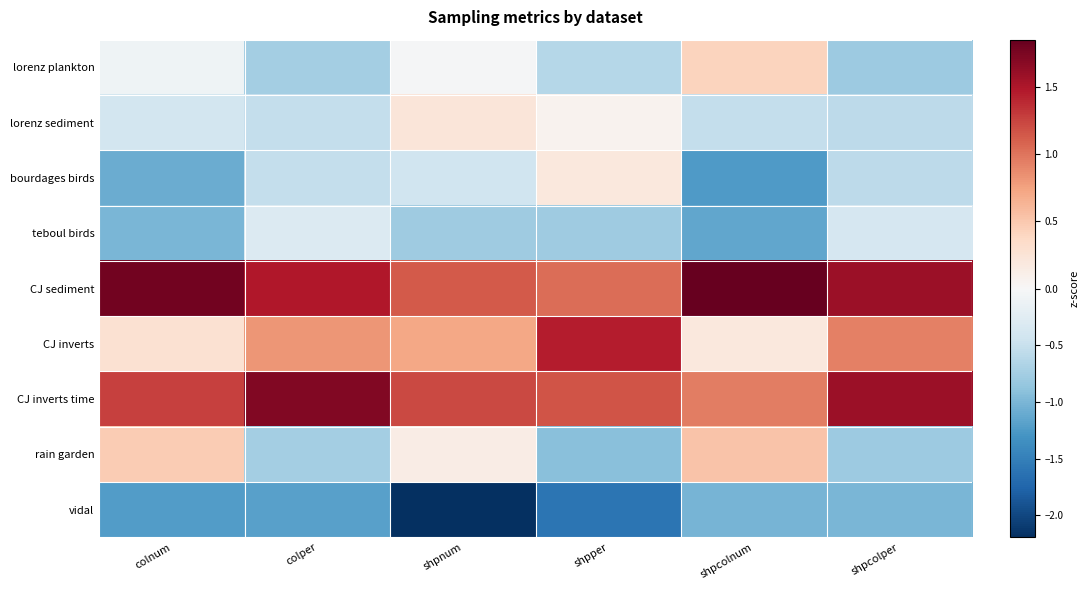

Reading left to right, what are all the values shown in this chart?

lorenz plankton: colnum=-0.1	colper=-0.7	shpnum=-0.0	shpper=-0.6	shpcolnum=0.4	shpcolper=-0.8
lorenz sediment: colnum=-0.4	colper=-0.5	shpnum=0.2	shpper=0.1	shpcolnum=-0.5	shpcolper=-0.6
bourdages birds: colnum=-1.1	colper=-0.5	shpnum=-0.4	shpper=0.2	shpcolnum=-1.2	shpcolper=-0.6
teboul birds: colnum=-1.0	colper=-0.3	shpnum=-0.8	shpper=-0.8	shpcolnum=-1.1	shpcolper=-0.4
CJ sediment: colnum=1.8	colper=1.5	shpnum=1.1	shpper=1.0	shpcolnum=1.9	shpcolper=1.6
CJ inverts: colnum=0.3	colper=0.8	shpnum=0.7	shpper=1.5	shpcolnum=0.2	shpcolper=0.9
CJ inverts time: colnum=1.3	colper=1.7	shpnum=1.2	shpper=1.2	shpcolnum=0.9	shpcolper=1.6
rain garden: colnum=0.5	colper=-0.7	shpnum=0.1	shpper=-0.9	shpcolnum=0.5	shpcolper=-0.8
vidal: colnum=-1.2	colper=-1.2	shpnum=-2.2	shpper=-1.6	shpcolnum=-1.0	shpcolper=-1.0